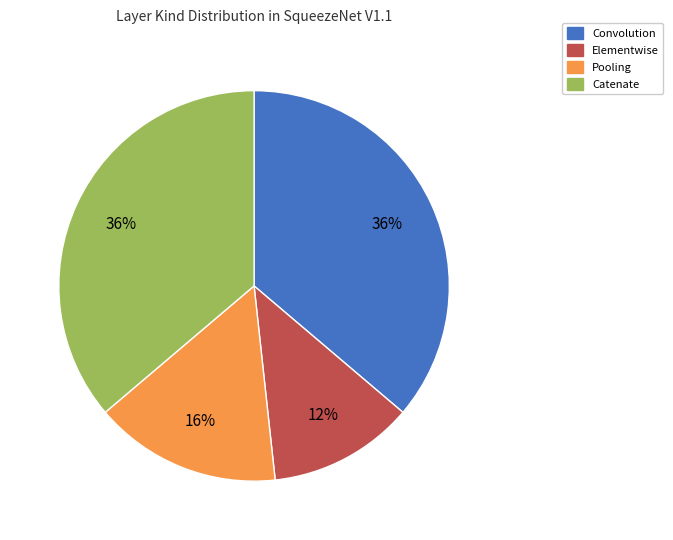

What percentage is the Convolution slice, to the nearest percent?

36%